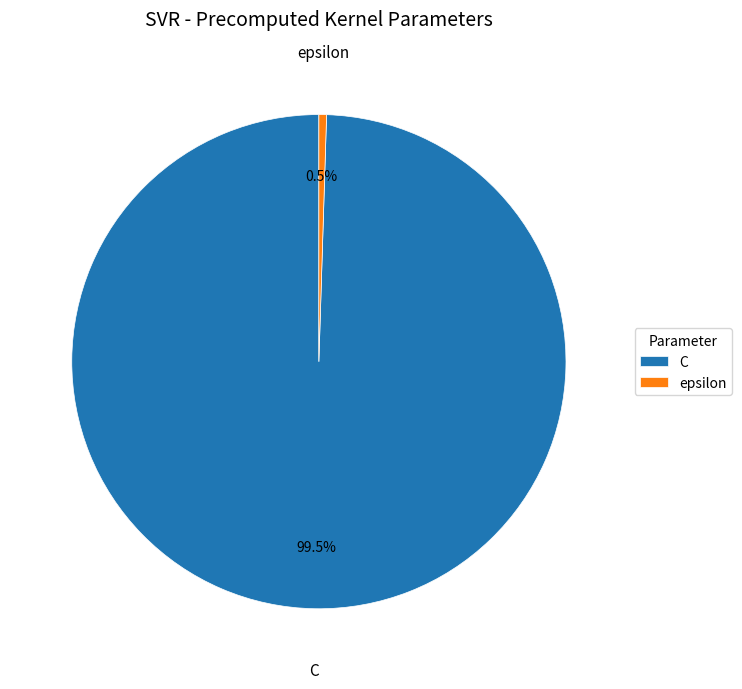

To the nearest percent, what is the combined percentage of C and epsilon?

100%